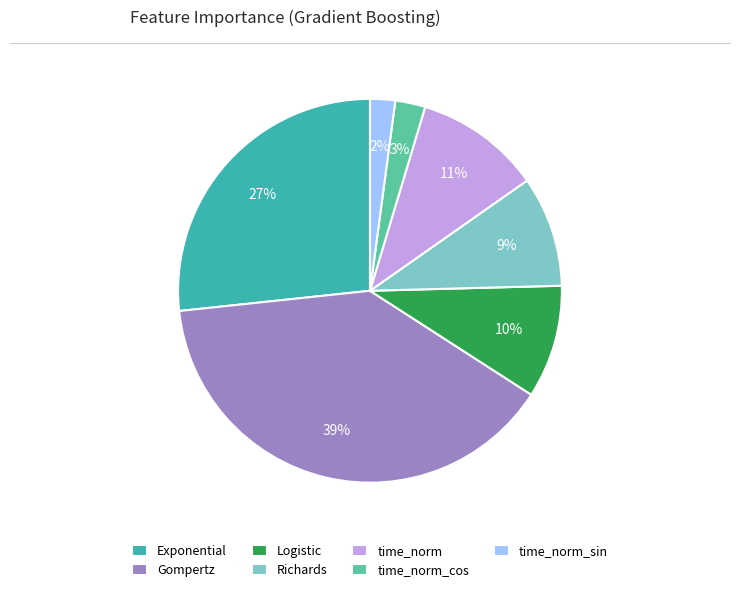

To the nearest percent, what is the difference between the largest and smallest slice percentages?

37%